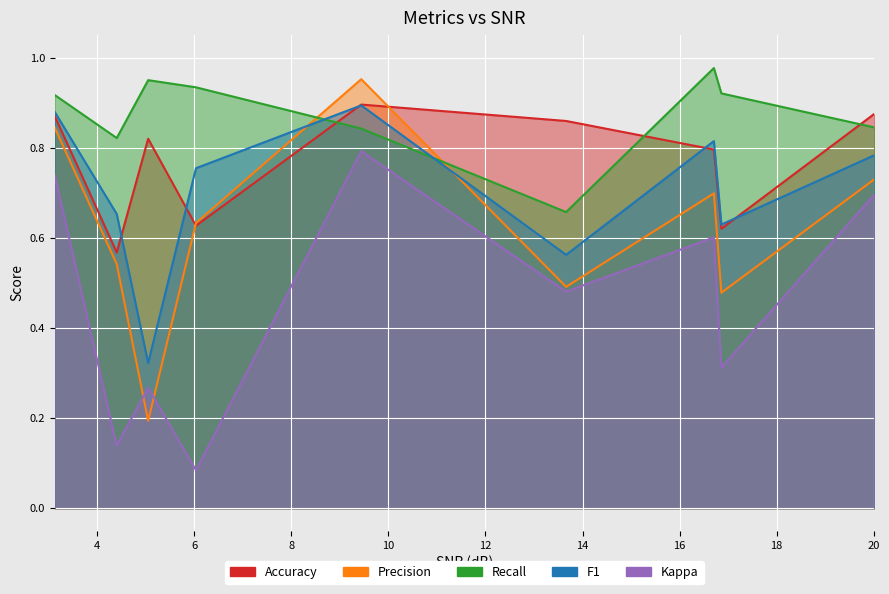

True or false: F1 and Kappa cross at least once.

False